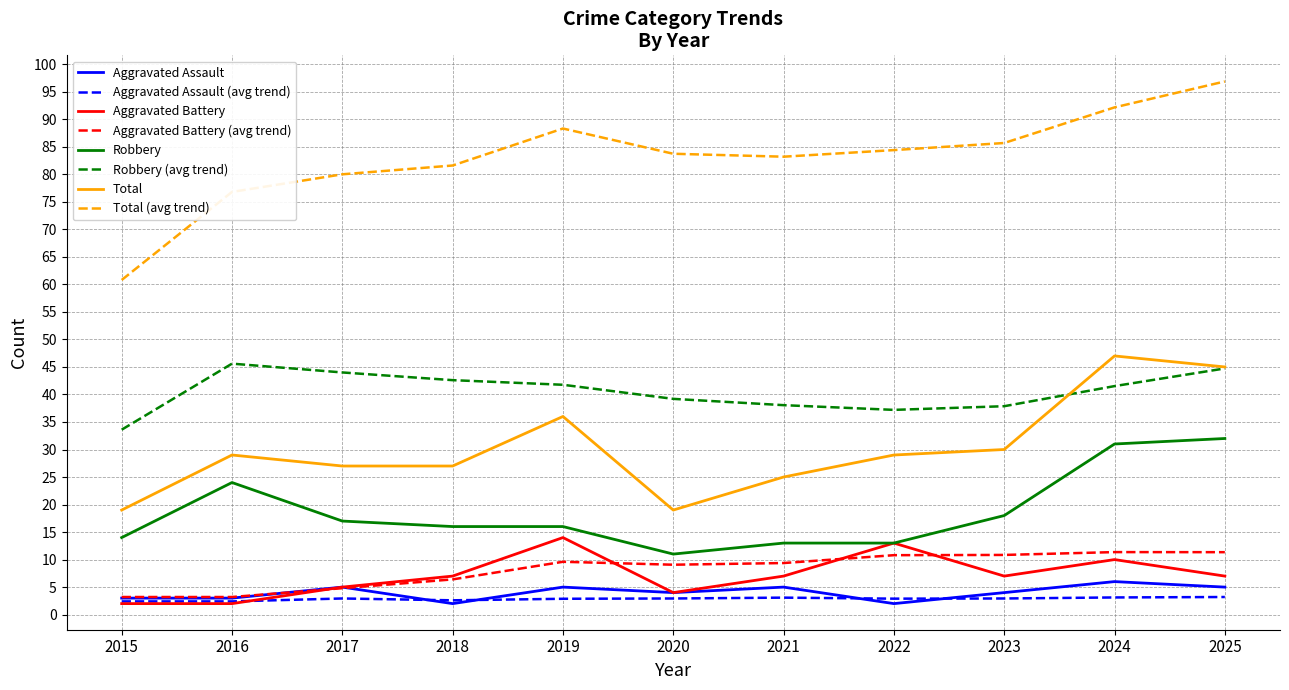

Which series has the largest range (max minus min)?

Total (avg trend)